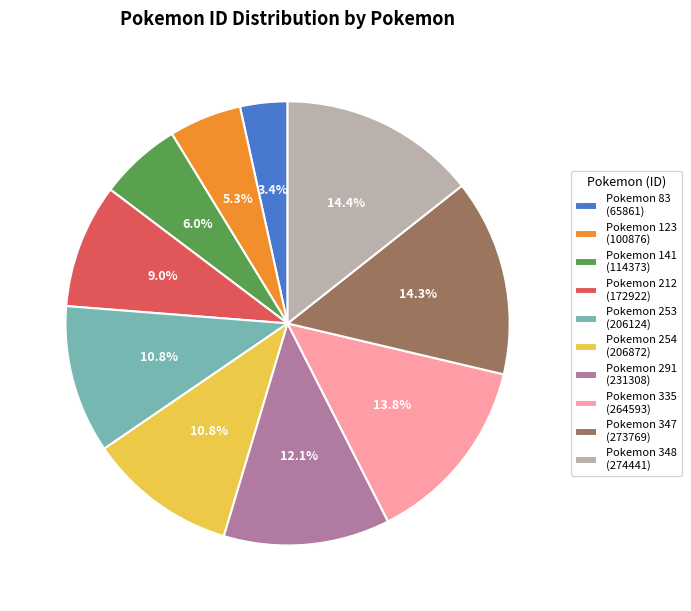

To the nearest percent, what is the difference between the largest and smallest slice percentages?

11%